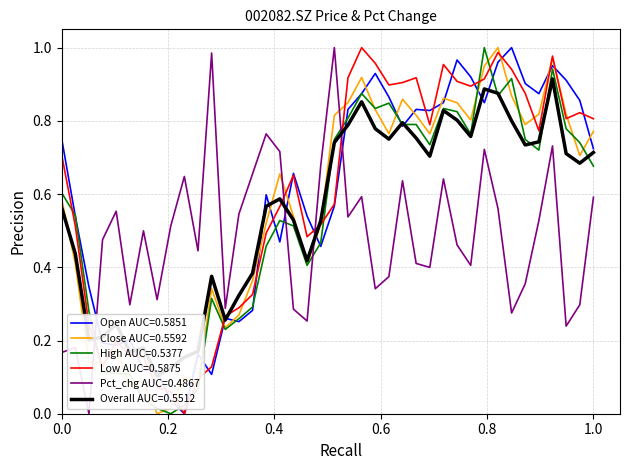

Is it true that High AUC=0.5377 equals 0.6 at 0.0?

True